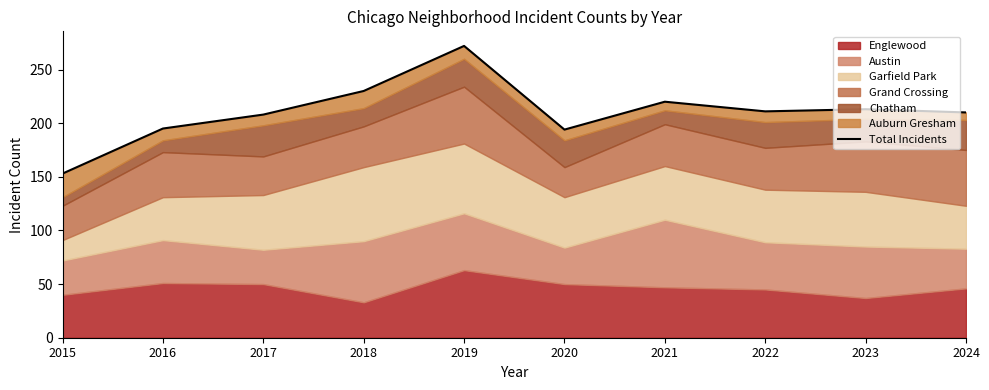

Where is the data nearest to the value 212?

2022